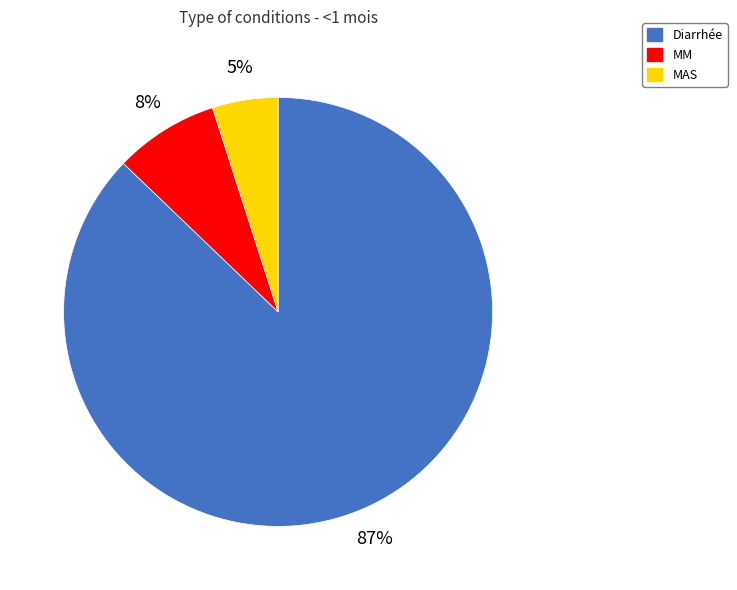

The Diarrhée slice represents 74% of the pie. True or false?

False